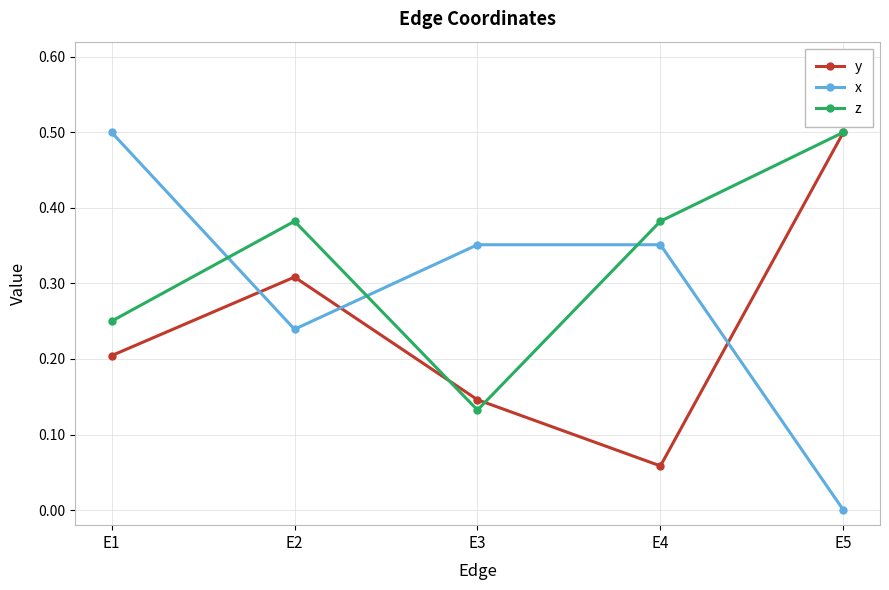

What are all the series names shown in the legend?

y, x, z